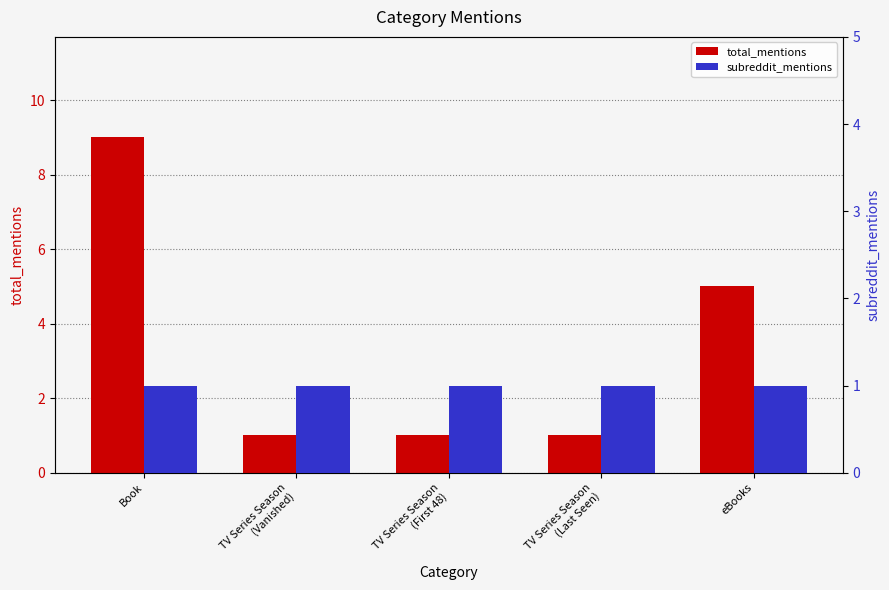

What is the total value across all series at TV Series Season
(Last Seen)?

2